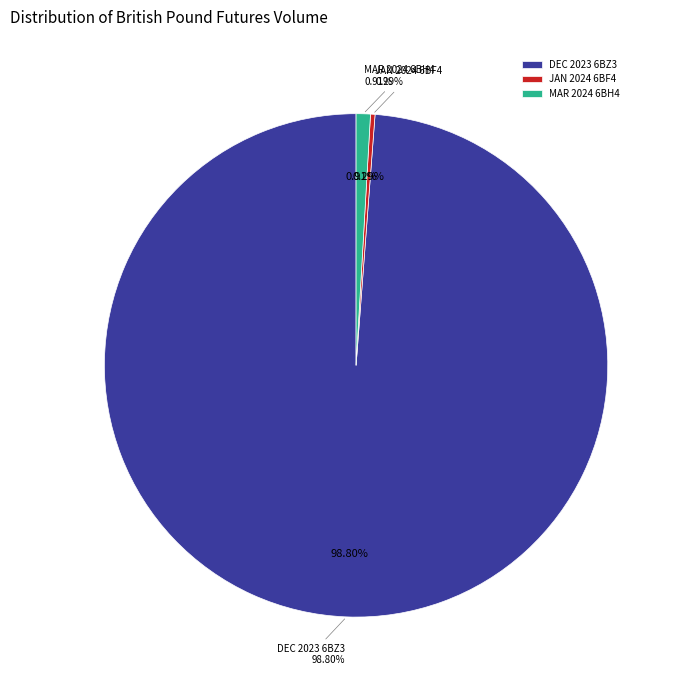

True or false: JAN 2024 6BF4 accounts for 0% of the total.

True